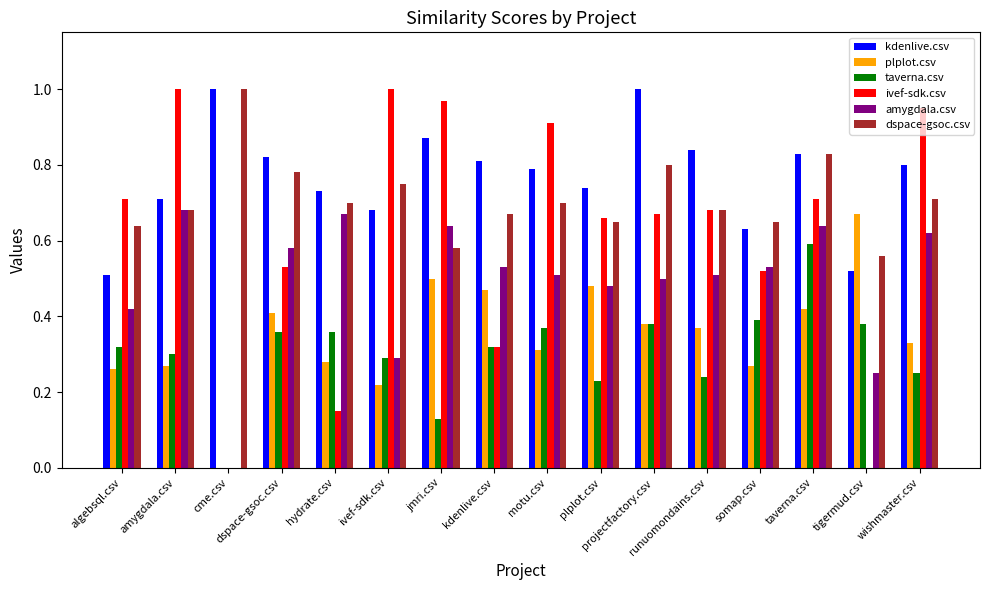

Count the number of categories in the chart.

16